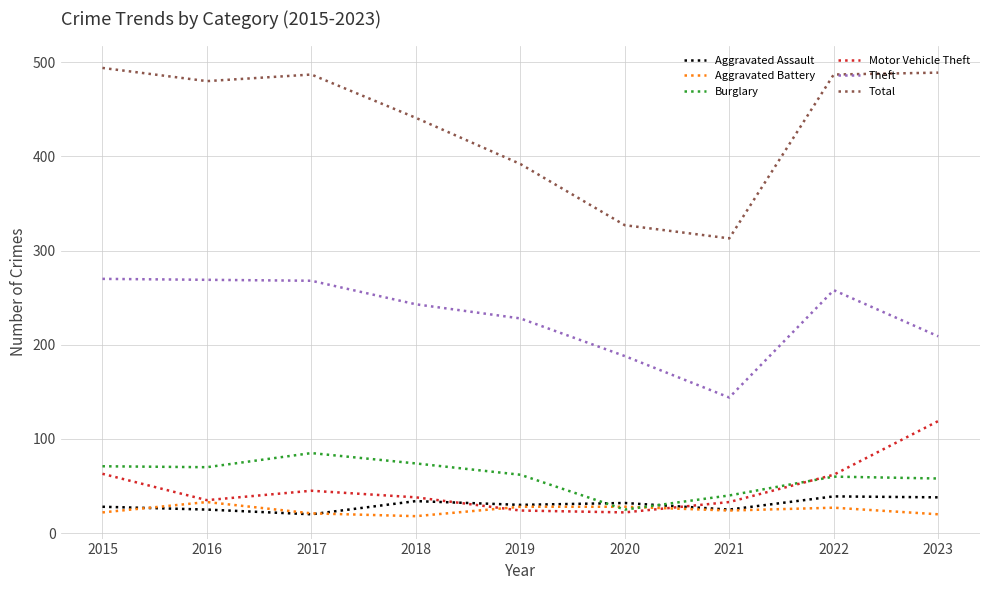

True or false: Motor Vehicle Theft and Total cross at least once.

False